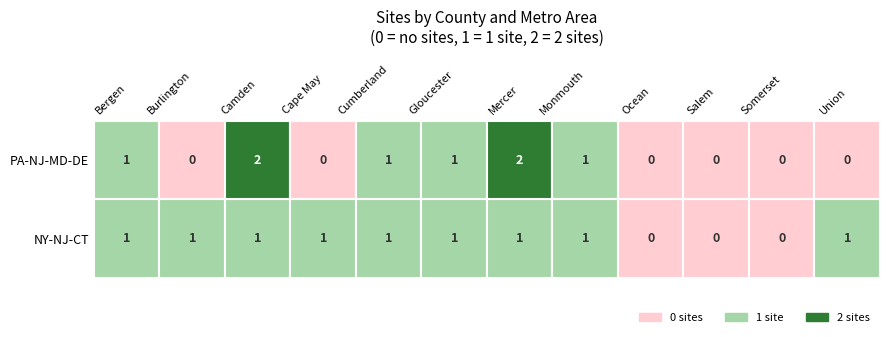

How many PA-NJ-MD-DE values are between 0 and 1?

10